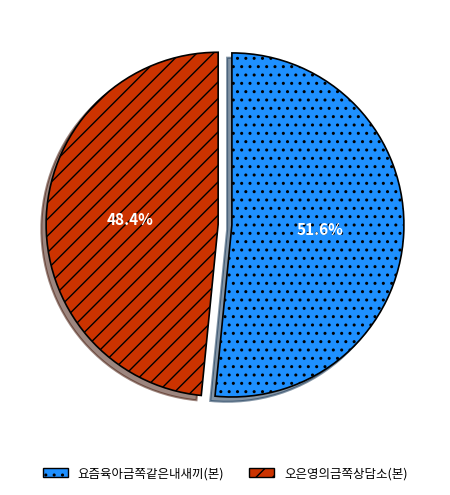

Is 오은영의금쪽상담소(본) the majority of the pie?

No